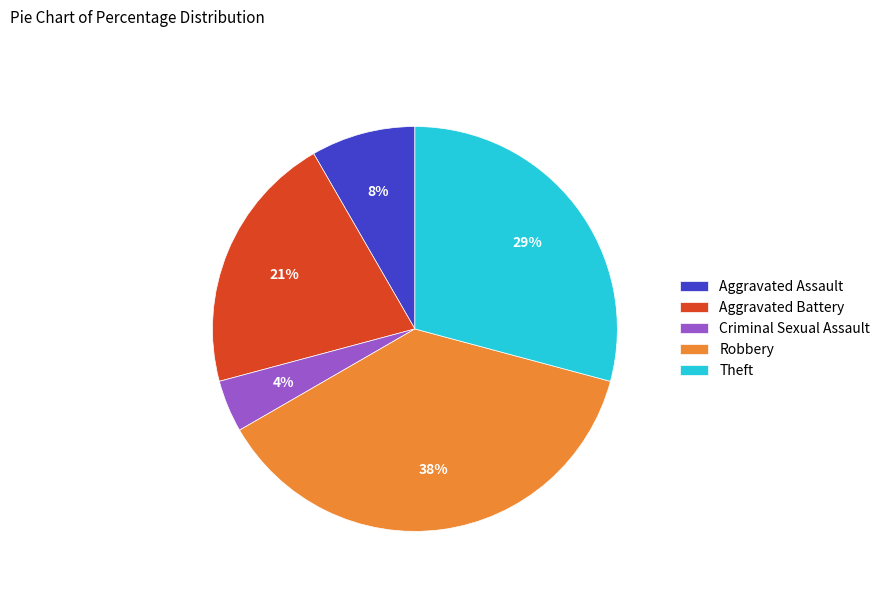

To the nearest percent, what is the average slice percentage?

20%